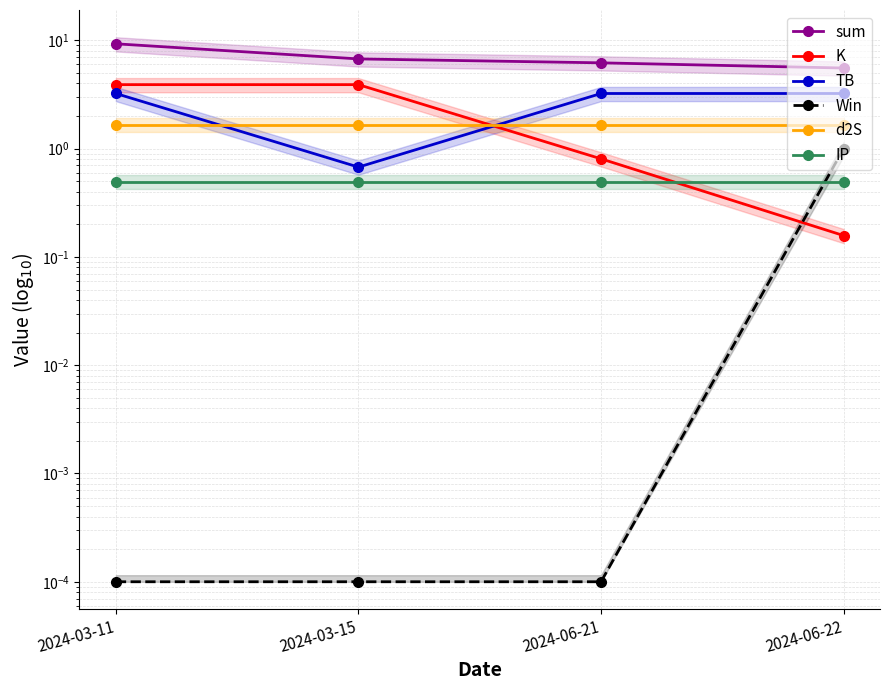

What are all the series names shown in the legend?

sum, K, TB, Win, d2S, IP